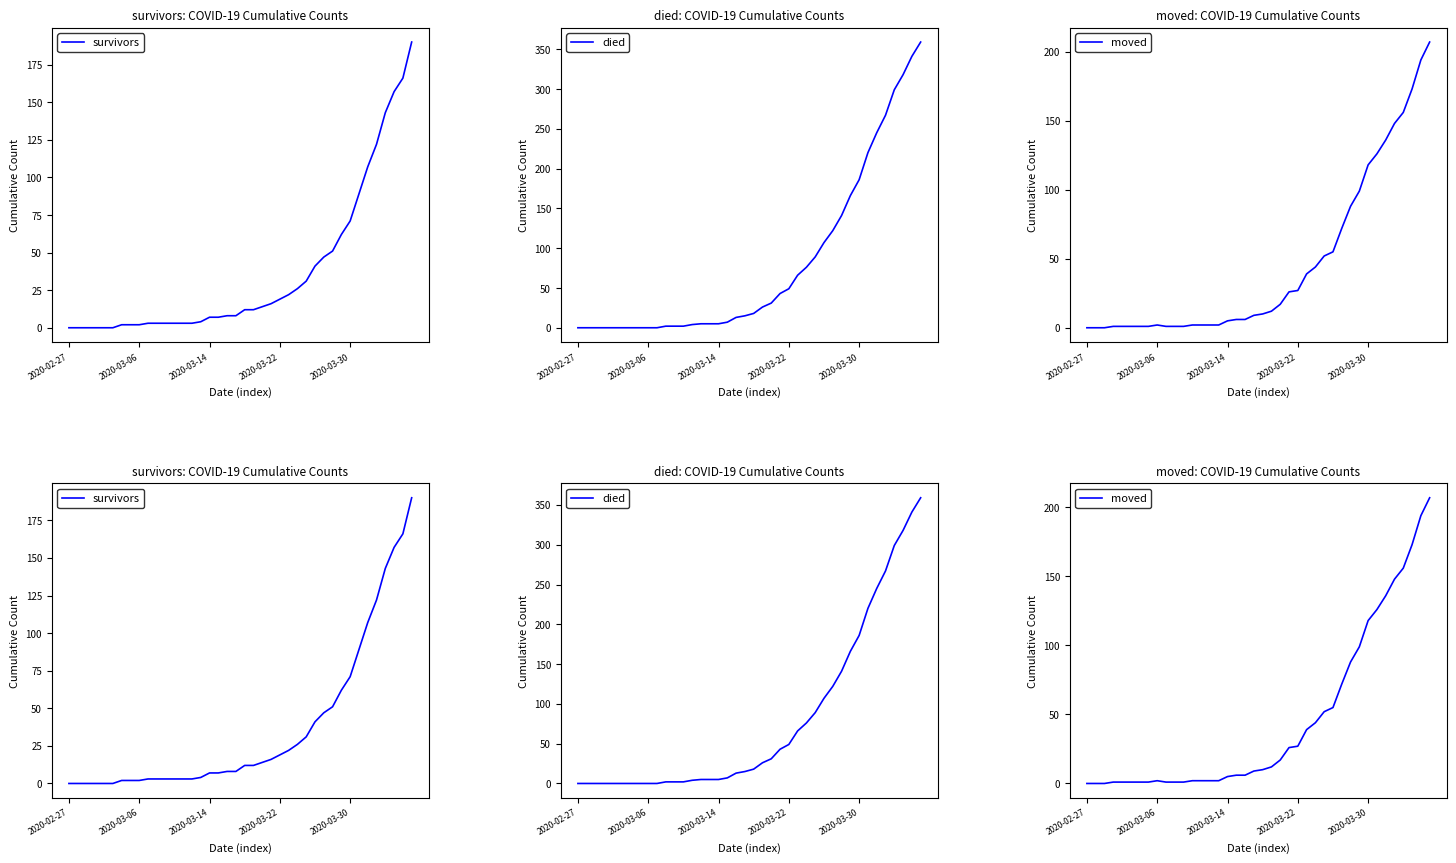

True or false: moved has more than 2 points higher than both neighbors.

False